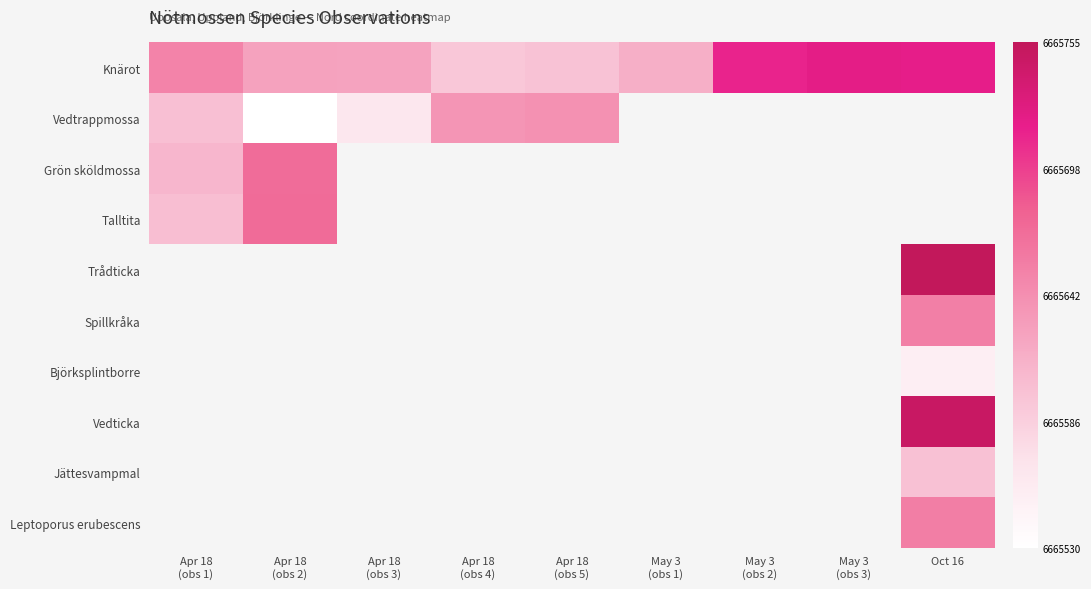

At how many categories does at least one series exceed 0?

9